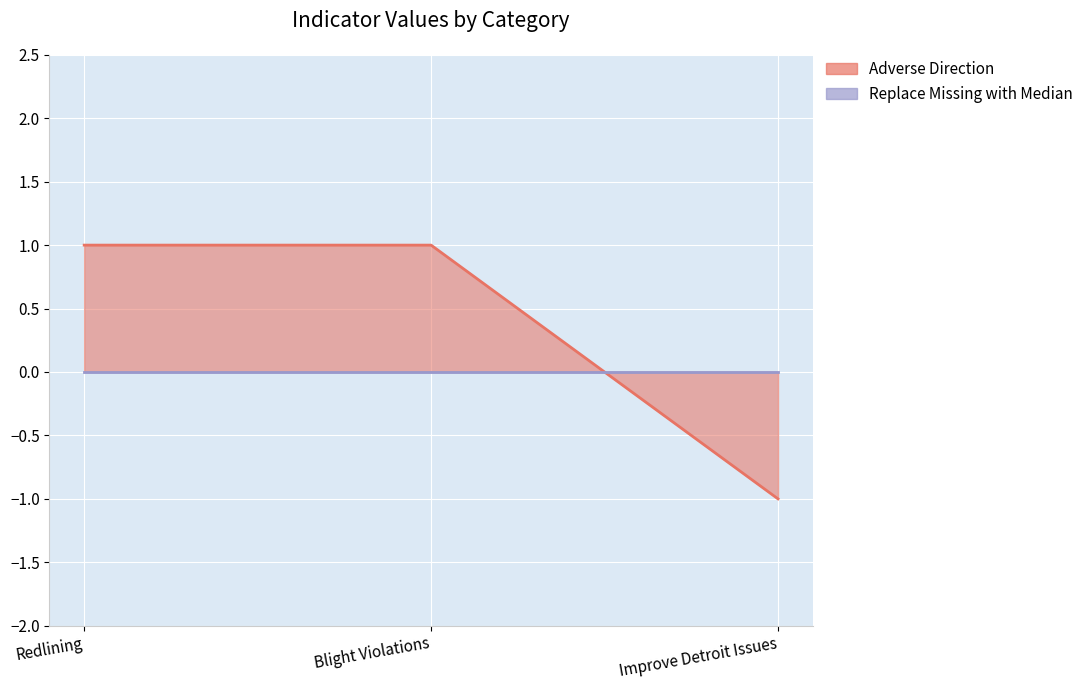

Rank the categories by value from highest to lowest.

Redlining, Blight Violations, Improve Detroit Issues